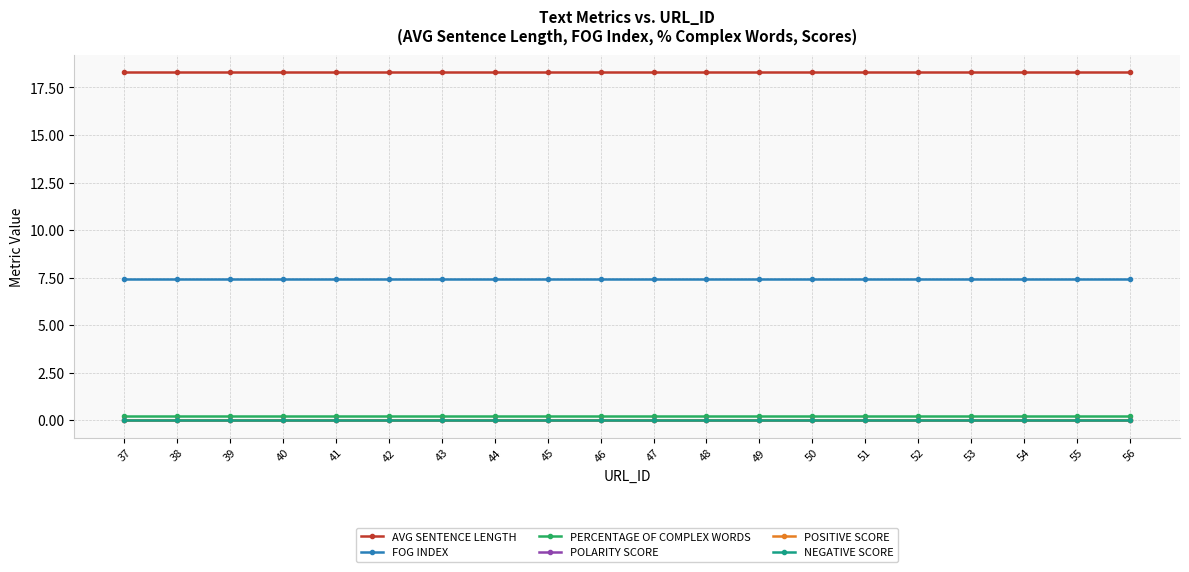

What is the total value across all series at 46?

25.9